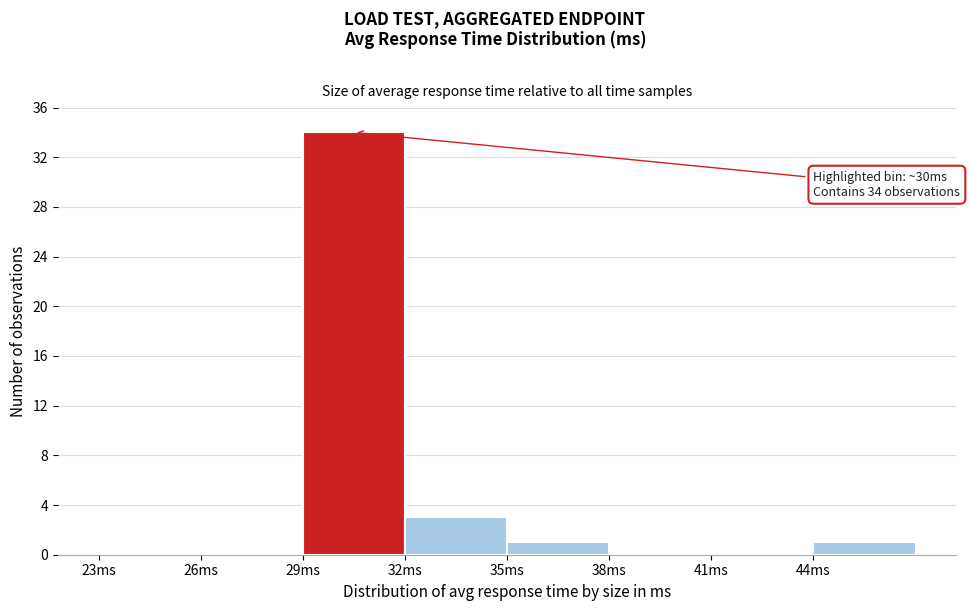

Which range on the x-axis has the tallest bar?

29 to 32